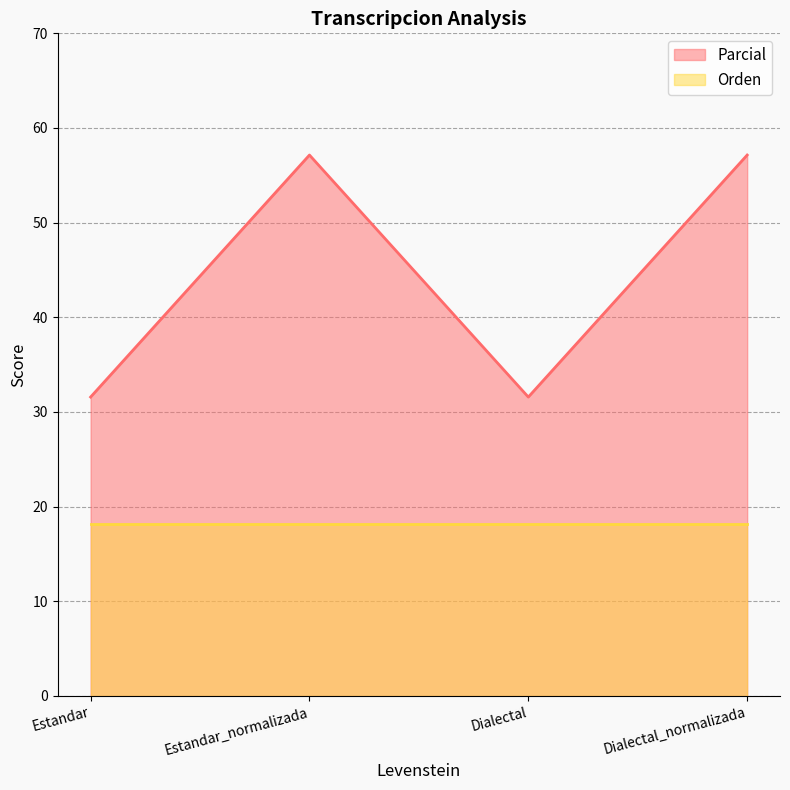

Between Dialectal and Estandar, which is larger?

Dialectal